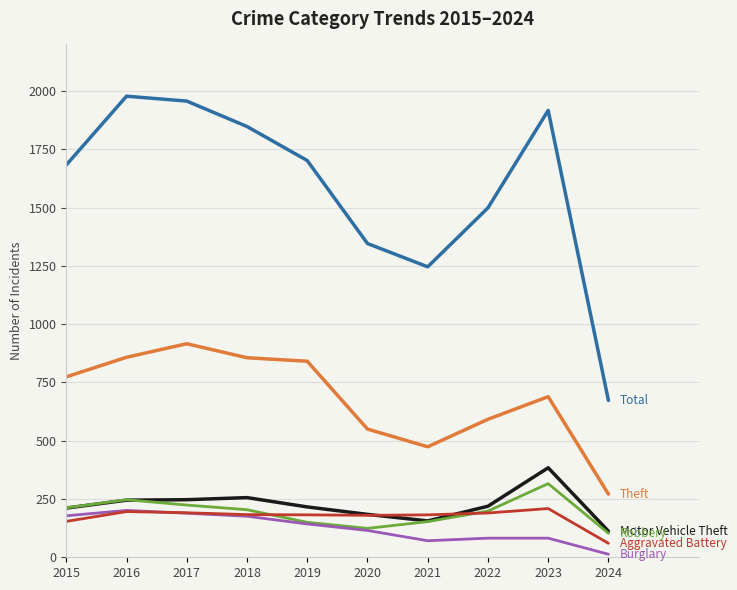

Which label corresponds to the smallest value in the chart?

2024